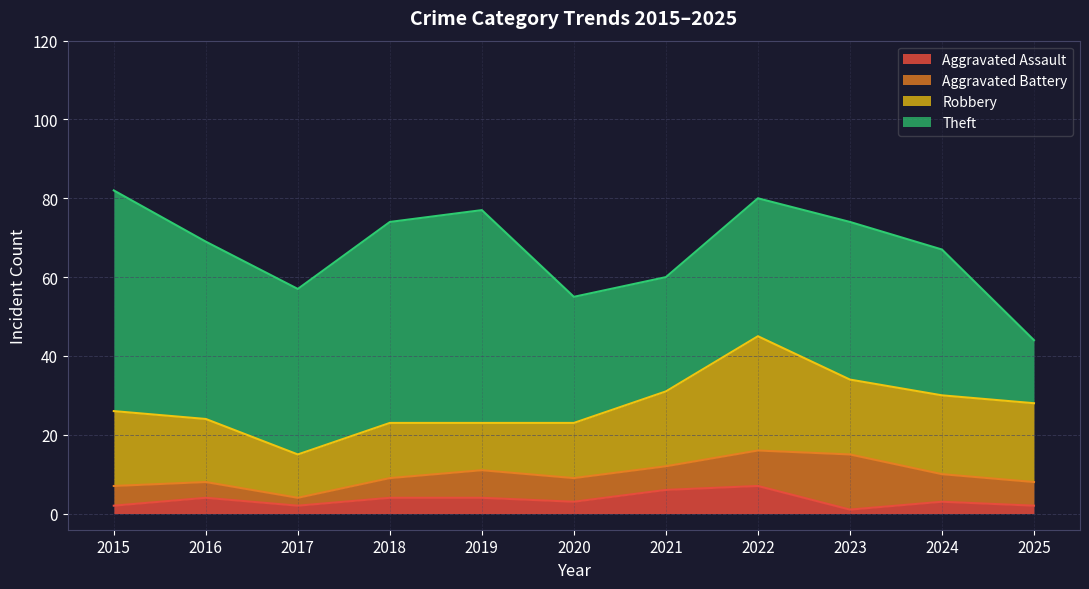

At how many categories does at least one series exceed 41?

5